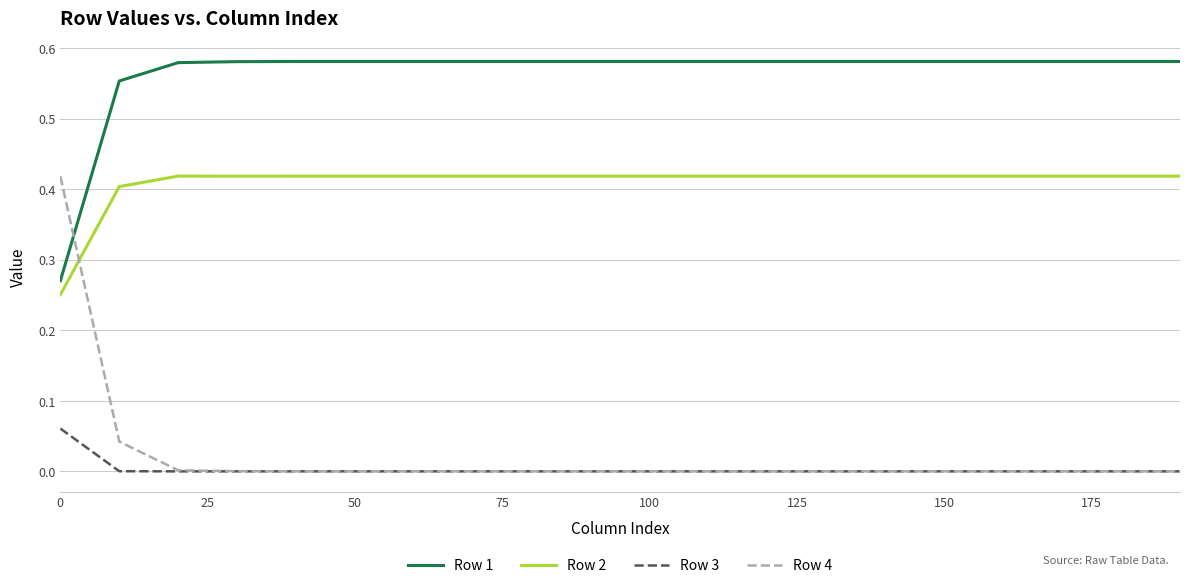

True or false: Row 3 and Row 2 cross at least once.

False